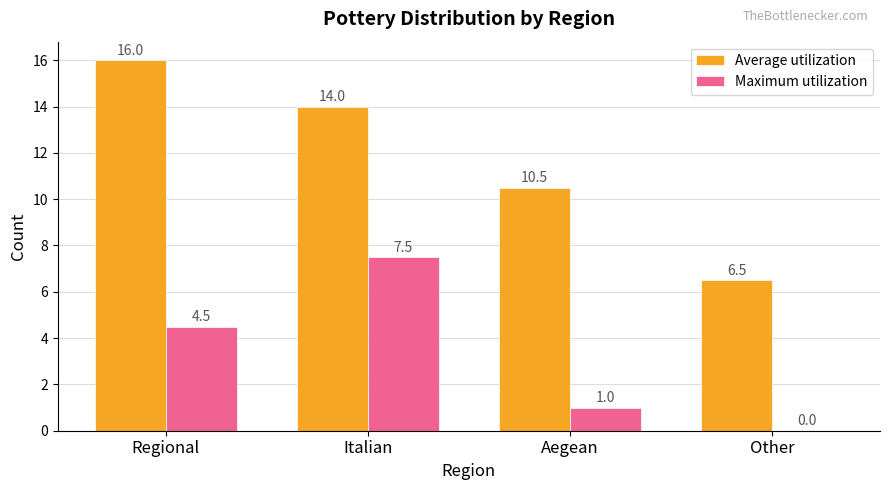

Are the bars grouped side by side (vs. stacked)?

Yes